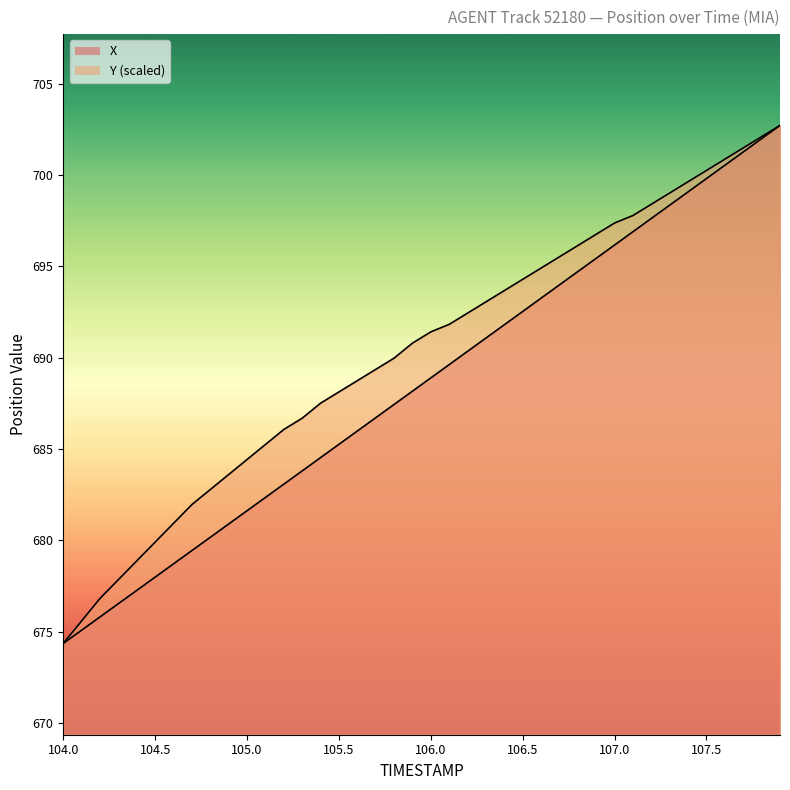

How many values in the X series are below 688?

19